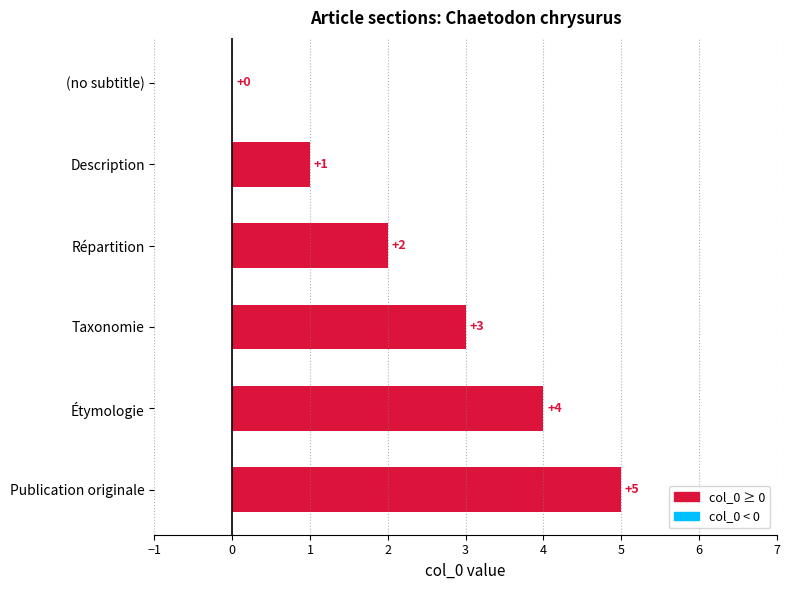

What is the maximum value shown in the chart?

5